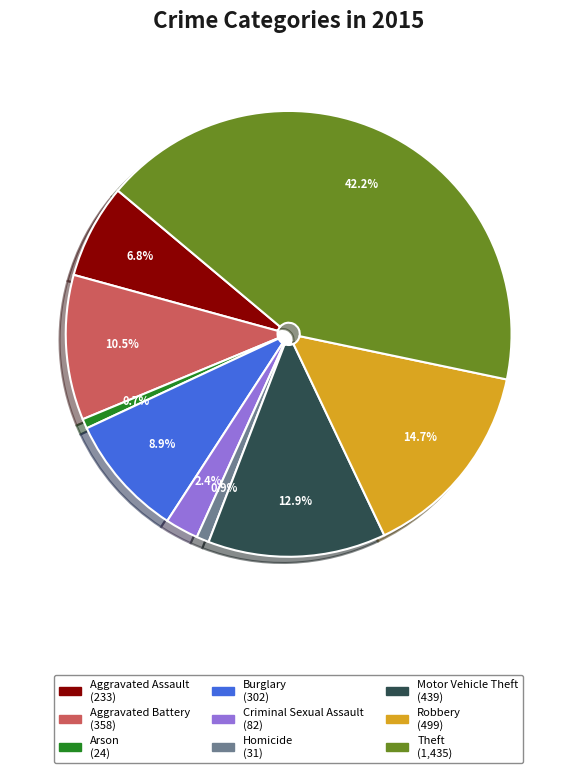

What percentage is the Robbery slice, to the nearest percent?

15%